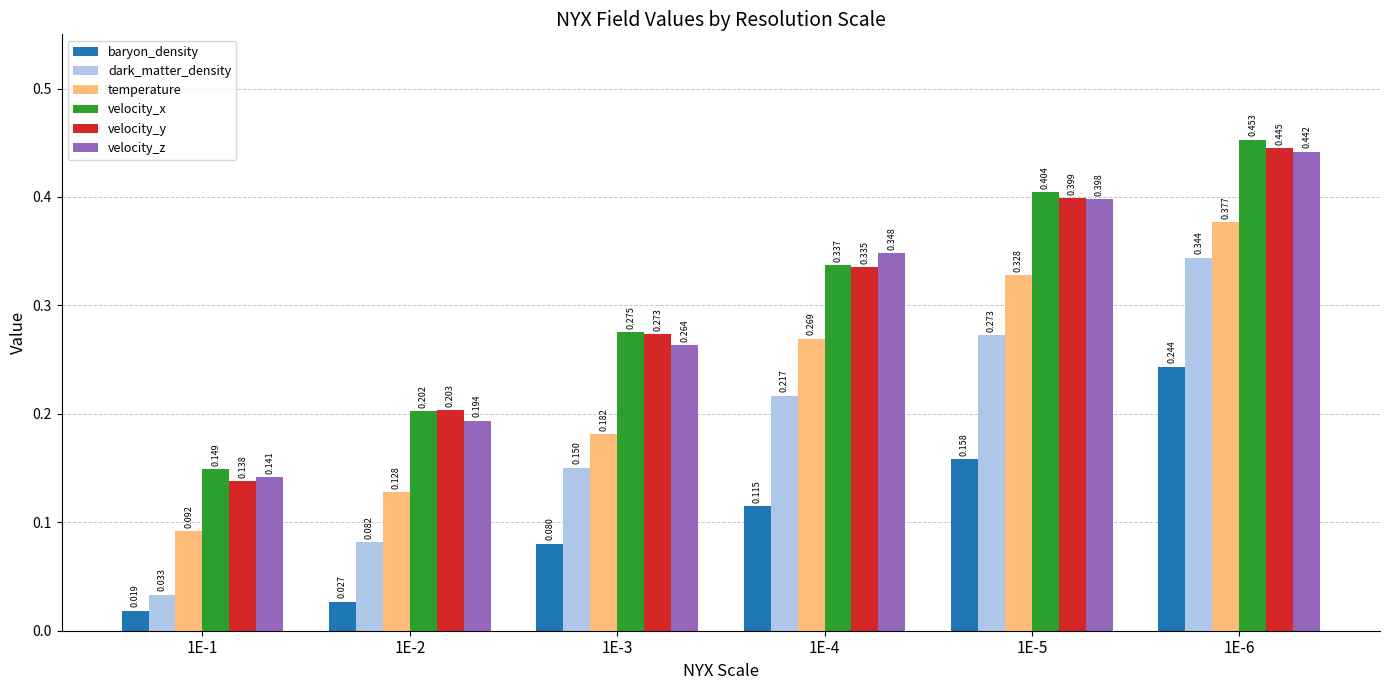

Which series has the largest total across all categories?

velocity_x